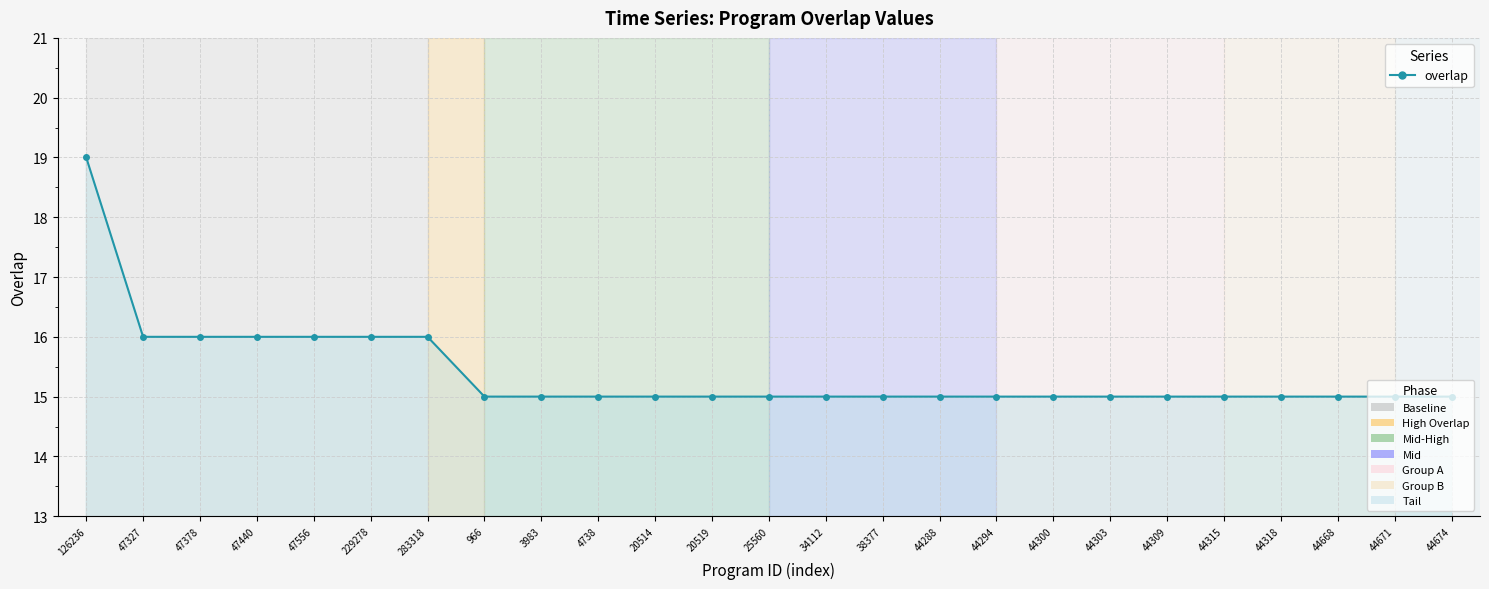

Rank the categories by value from lowest to highest.

966, 3983, 4738, 20514, 20519, 25560, 34112, 38377, 44288, 44294, 44300, 44303, 44309, 44315, 44318, 44668, 44671, 44674, 47327, 47378, 47440, 47556, 229278, 283318, 126236